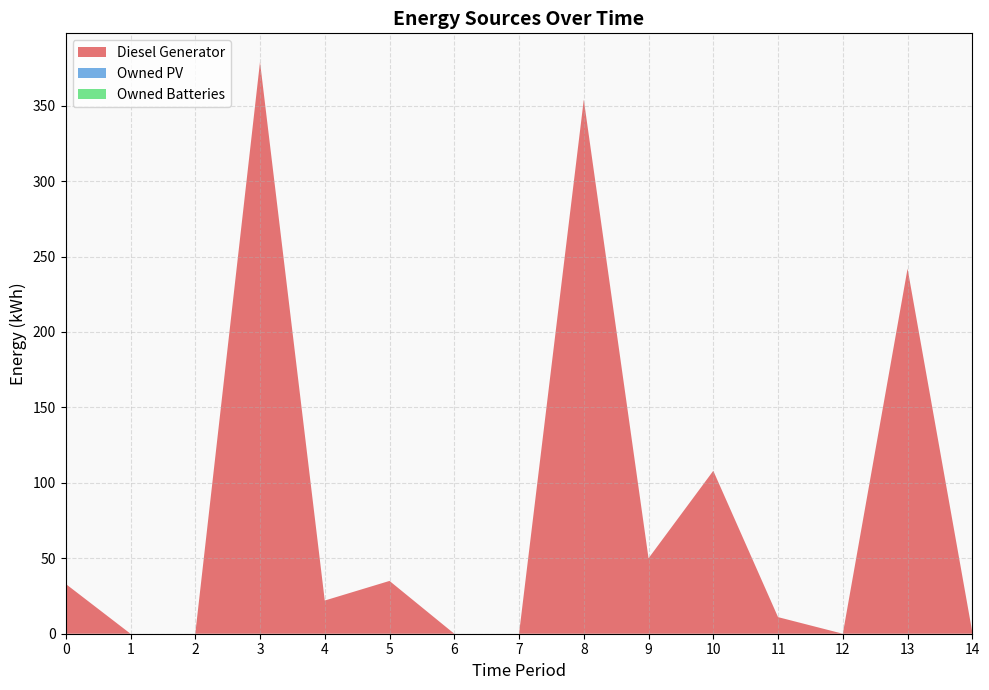

Reading left to right, transcribe all the data shown in this chart.

Diesel Generator: 0=33	1=0	2=0	3=379	4=22	5=35	6=0	7=0	8=354	9=50	10=108	11=11	12=0	13=242	14=1
Owned PV: 0=0	1=0	2=0	3=0	4=0	5=0	6=0	7=0	8=0	9=0	10=0	11=0	12=0	13=0	14=0
Owned Batteries: 0=0	1=0	2=0	3=0	4=0	5=0	6=0	7=0	8=0	9=0	10=0	11=0	12=0	13=0	14=0